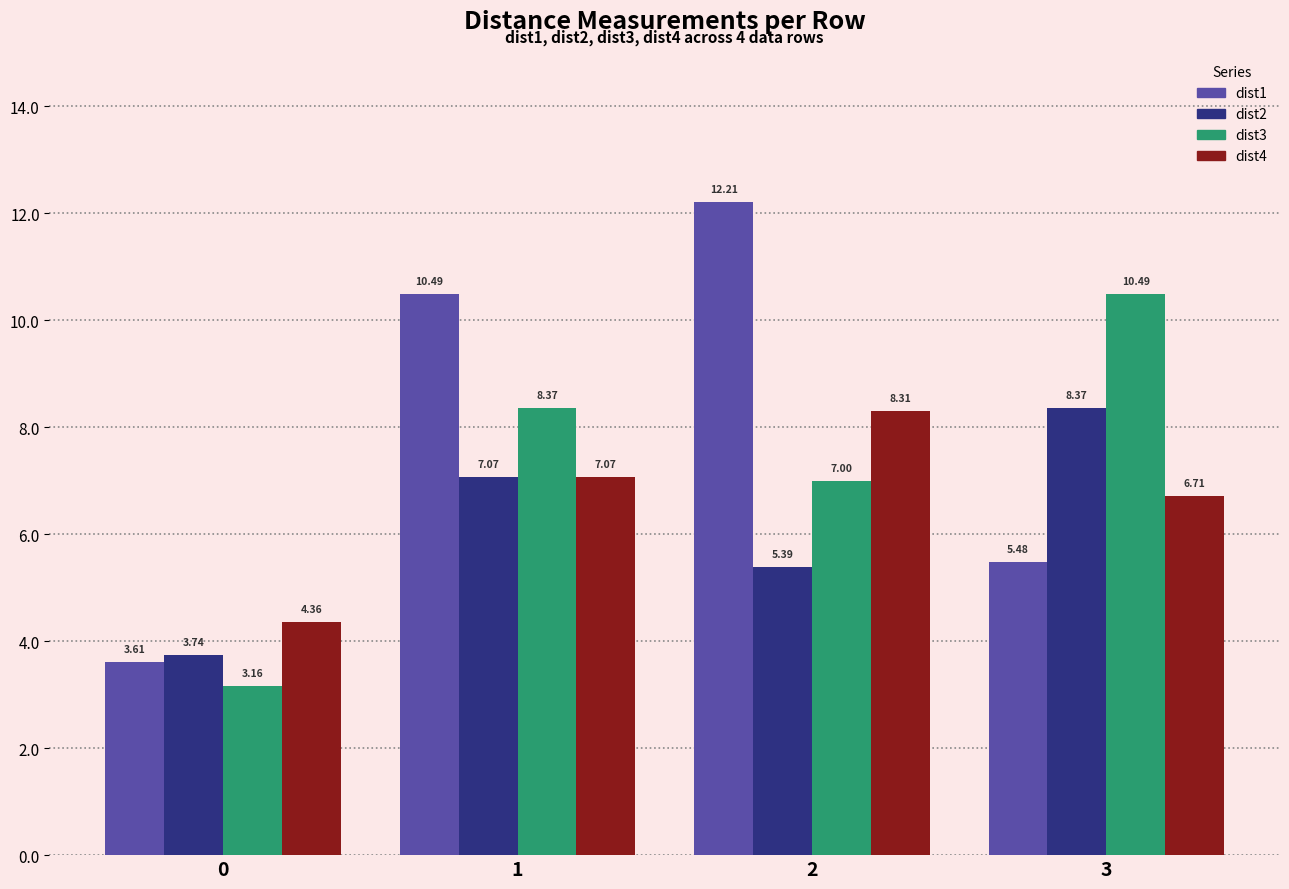

Which series has the largest total across all categories?

dist1